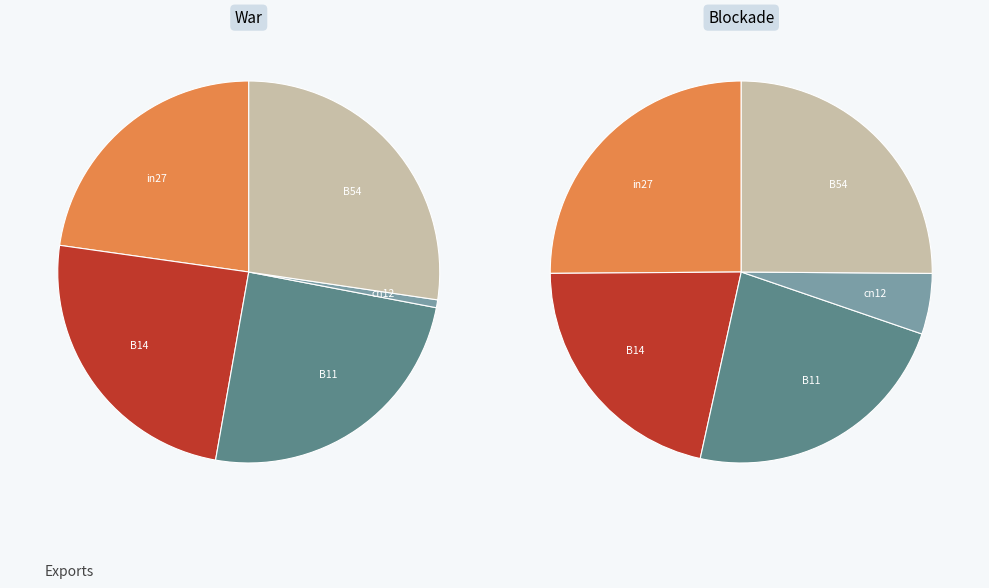

What is the largest slice in the pie chart?

B54